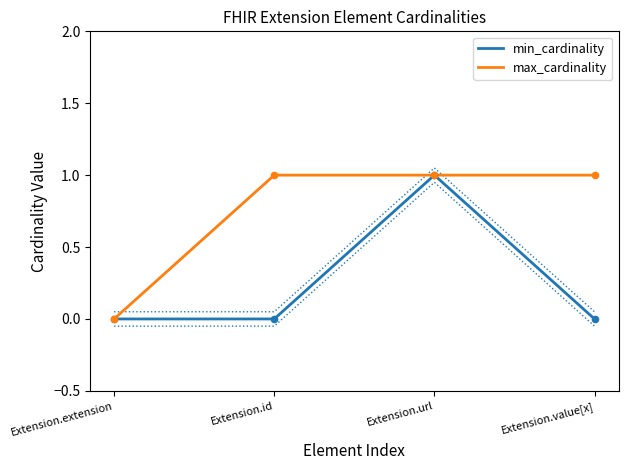

Which series has the largest total across all categories?

max_cardinality